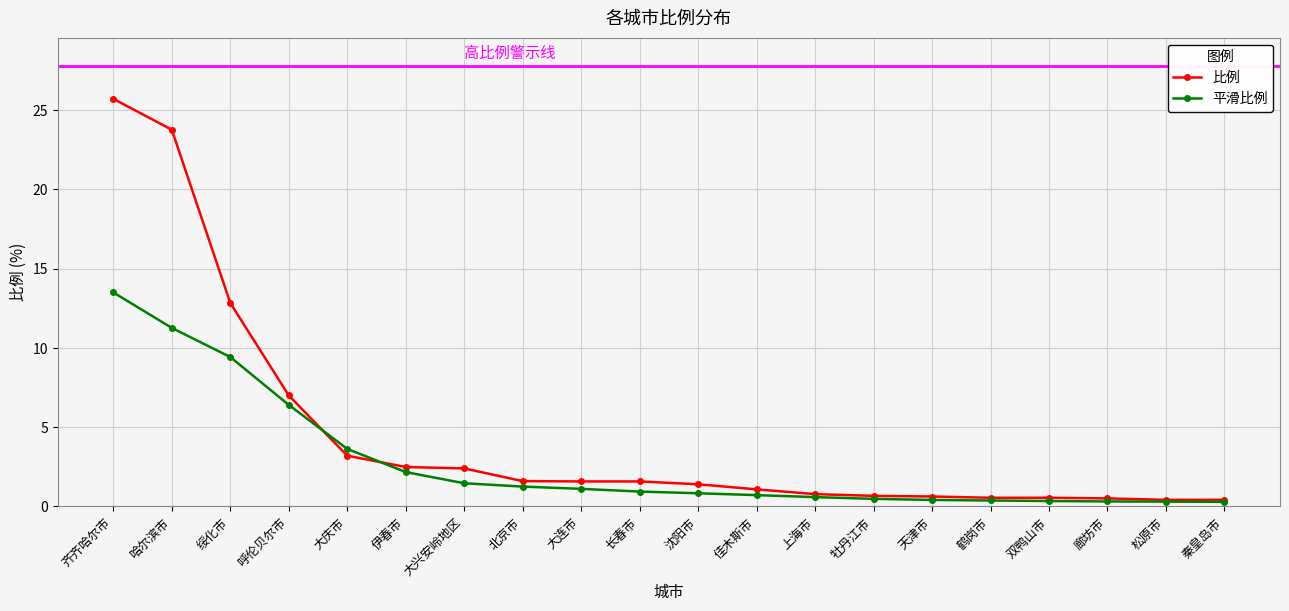

What is the sum of the 平滑比例 values at 长春市 and 佳木斯市?

1.7